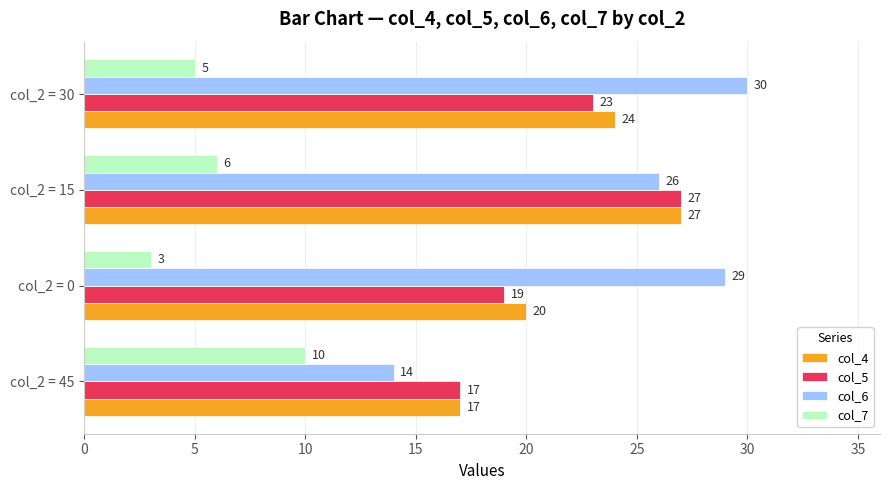

True or false: col_4 has a value of 17 at col_2 = 45.

True